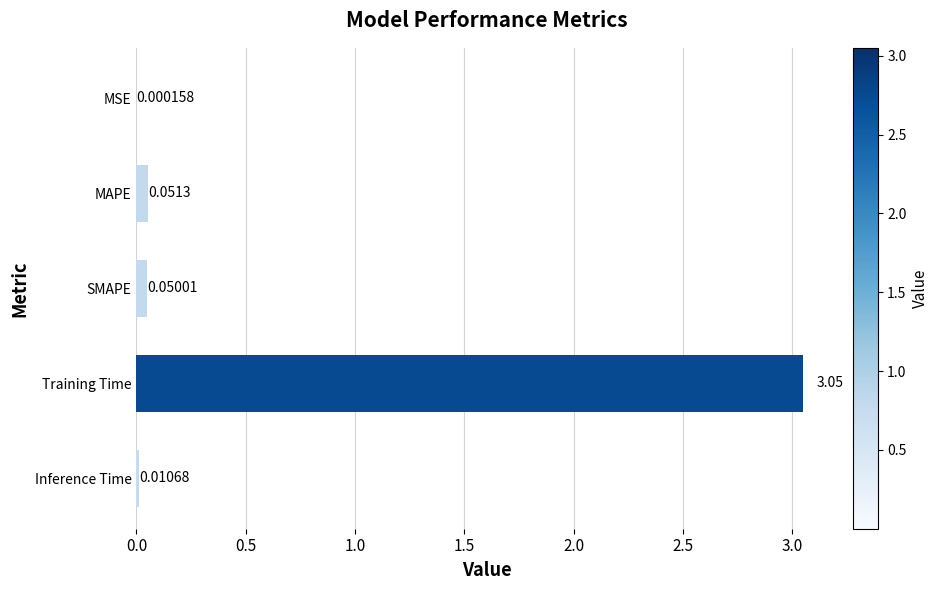

Which has a higher value, SMAPE or Inference Time?

SMAPE